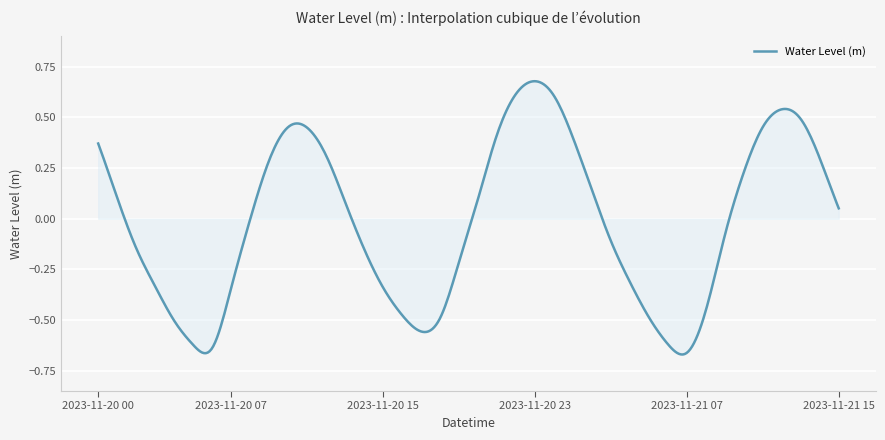

Reading right to left, what are all the values shown in this chart?

2023-11-21 15:00=0.1	2023-11-21 14:00=0.3	2023-11-21 13:00=0.5	2023-11-21 12:00=0.5	2023-11-21 11:00=0.5	2023-11-21 10:00=0.2	2023-11-21 09:00=-0.1	2023-11-21 08:00=-0.5	2023-11-21 07:00=-0.7	2023-11-21 06:00=-0.6	2023-11-21 05:00=-0.5	2023-11-21 04:00=-0.3	2023-11-21 03:00=-0.1	2023-11-21 02:00=0.1	2023-11-21 01:00=0.4	2023-11-21 00:00=0.6	2023-11-20 23:00=0.7	2023-11-20 22:00=0.6	2023-11-20 21:00=0.4	2023-11-20 20:00=0.1	2023-11-20 19:00=-0.2	2023-11-20 18:00=-0.5	2023-11-20 17:00=-0.6	2023-11-20 16:00=-0.5	2023-11-20 15:00=-0.3	2023-11-20 14:00=-0.1	2023-11-20 13:00=0.1	2023-11-20 12:00=0.3	2023-11-20 11:00=0.4	2023-11-20 10:00=0.5	2023-11-20 09:00=0.3	2023-11-20 08:00=-0.0	2023-11-20 07:00=-0.3	2023-11-20 06:00=-0.6	2023-11-20 05:00=-0.6	2023-11-20 04:00=-0.5	2023-11-20 03:00=-0.3	2023-11-20 02:00=-0.1	2023-11-20 01:00=0.1	2023-11-20 00:00=0.4